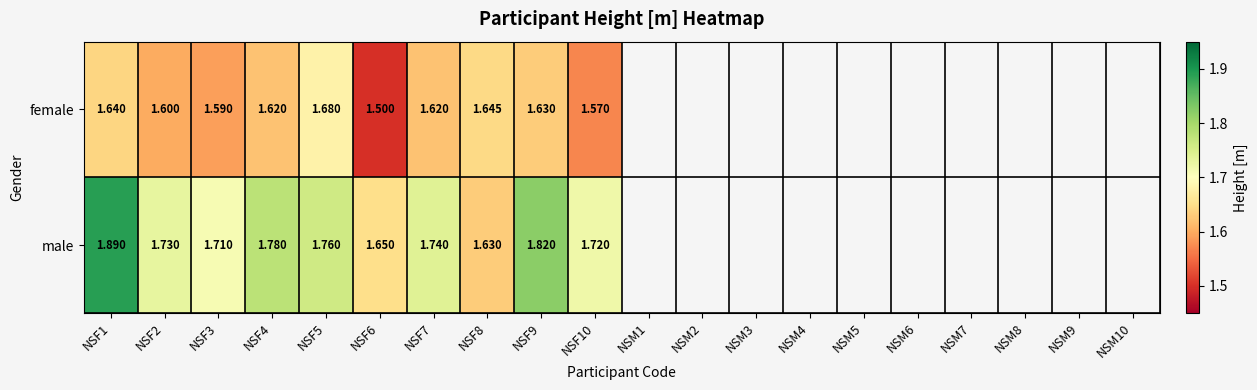

Which series has the largest total across all categories?

male